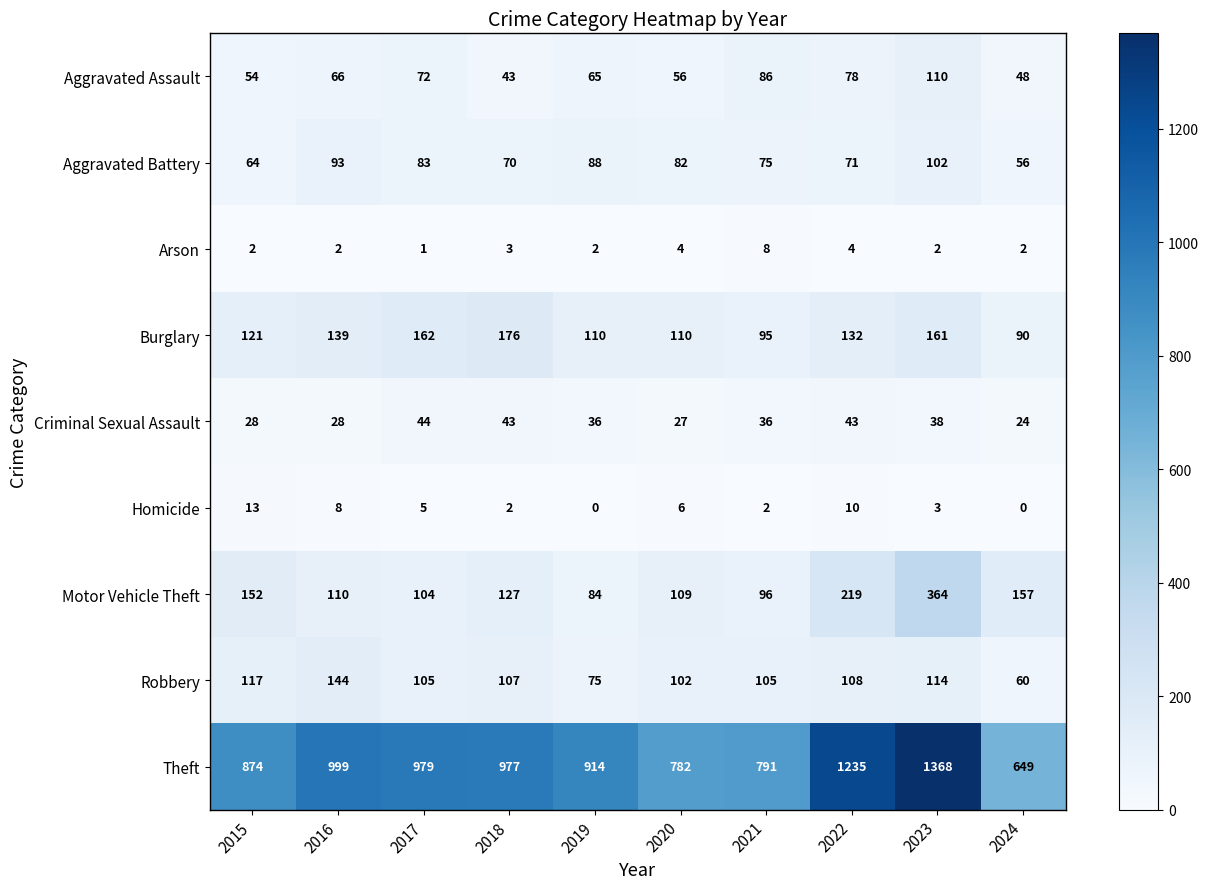

What is the total value across all series at 2018?

1548